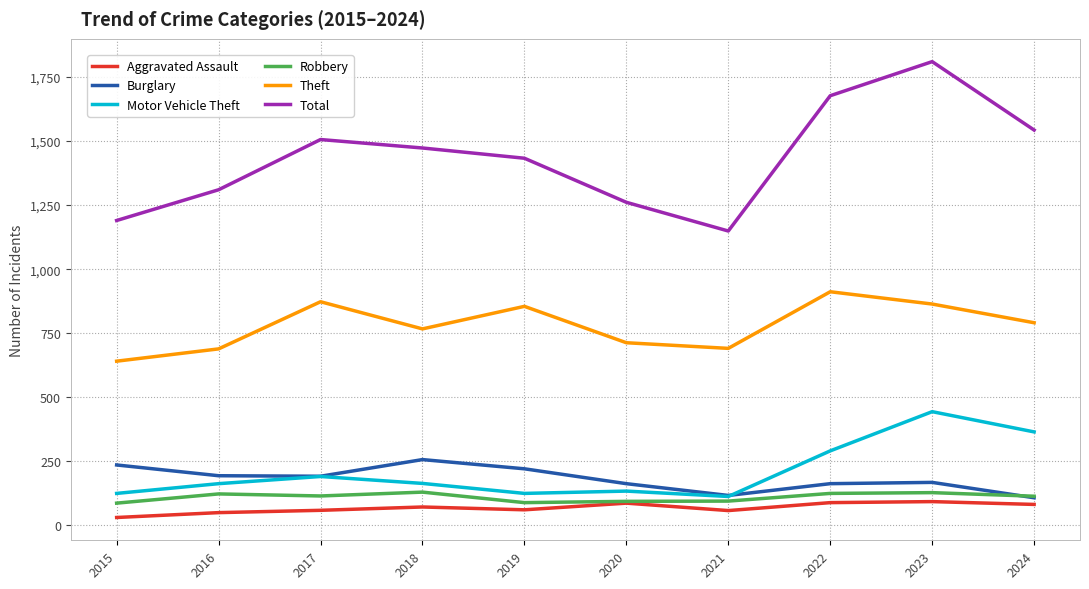

True or false: Motor Vehicle Theft and Total cross at least once.

False